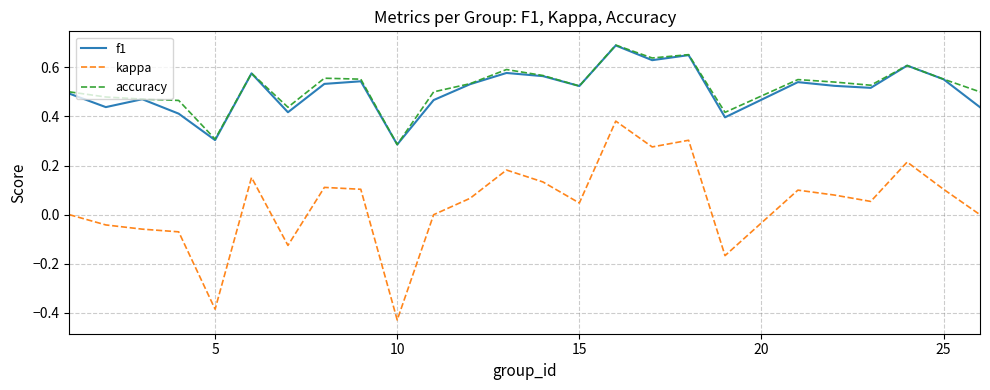

Which series has the widest spread of values?

kappa